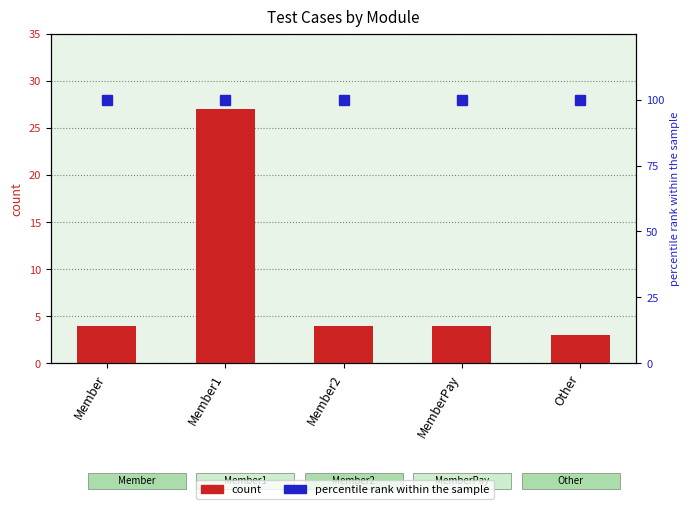

The value of count at Other is 2. True or false?

False